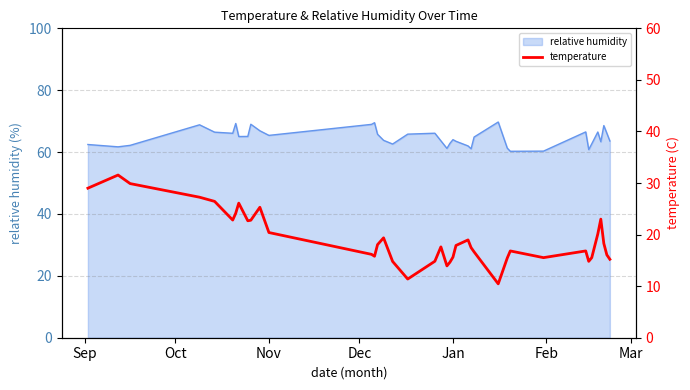

Count the number of categories in the chart.

39